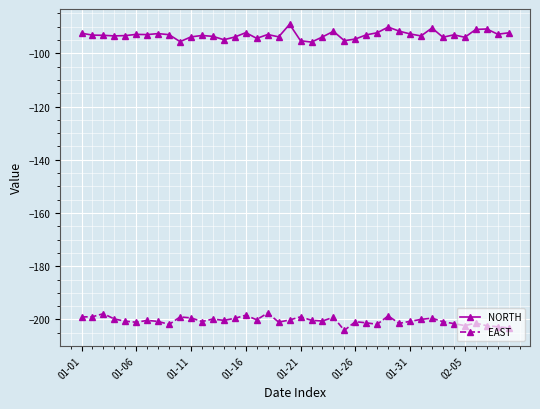

True or false: NORTH and EAST cross at least once.

False